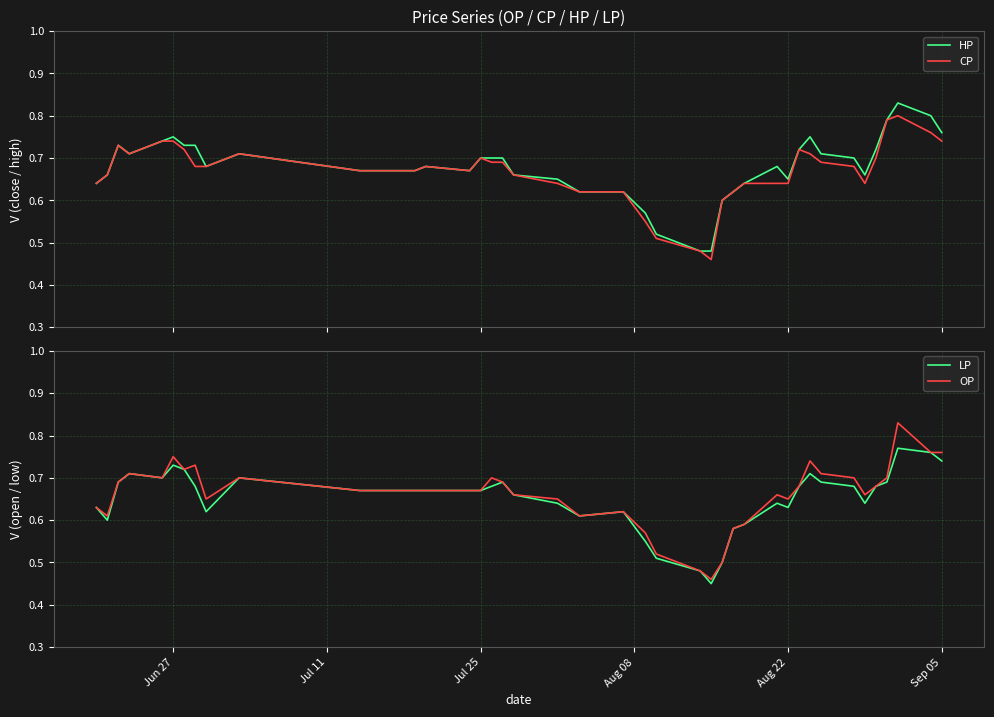

What is the difference between the maximum and minimum values in the HP series?

0.3